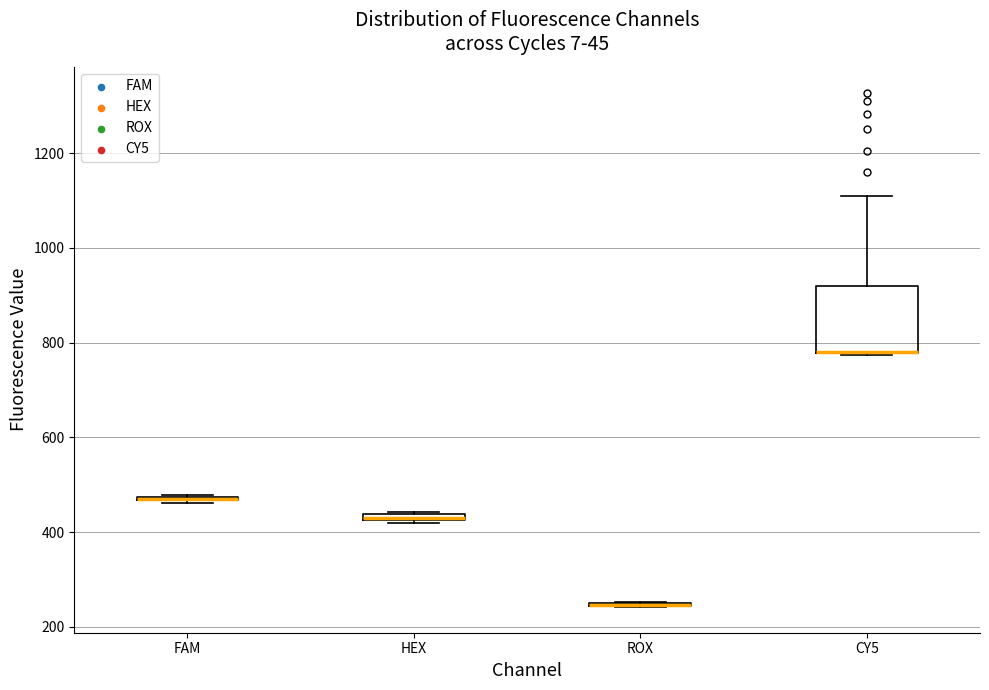

Comparing the boxes themselves (not the whiskers), which one is the tallest?

CY5